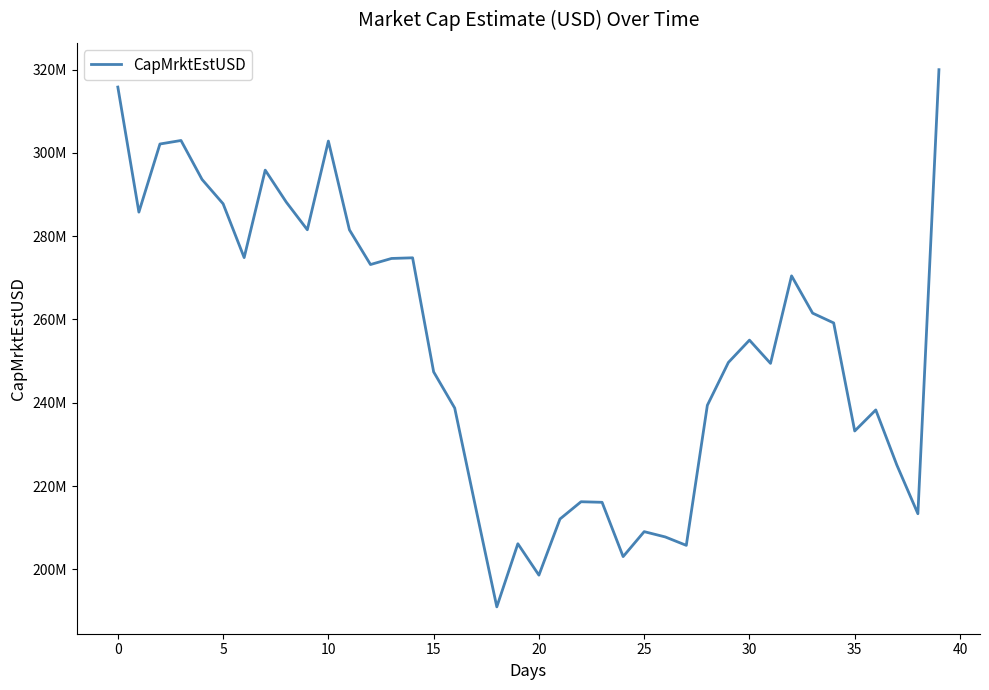

Does the chart display data point markers on the line(s)?

No